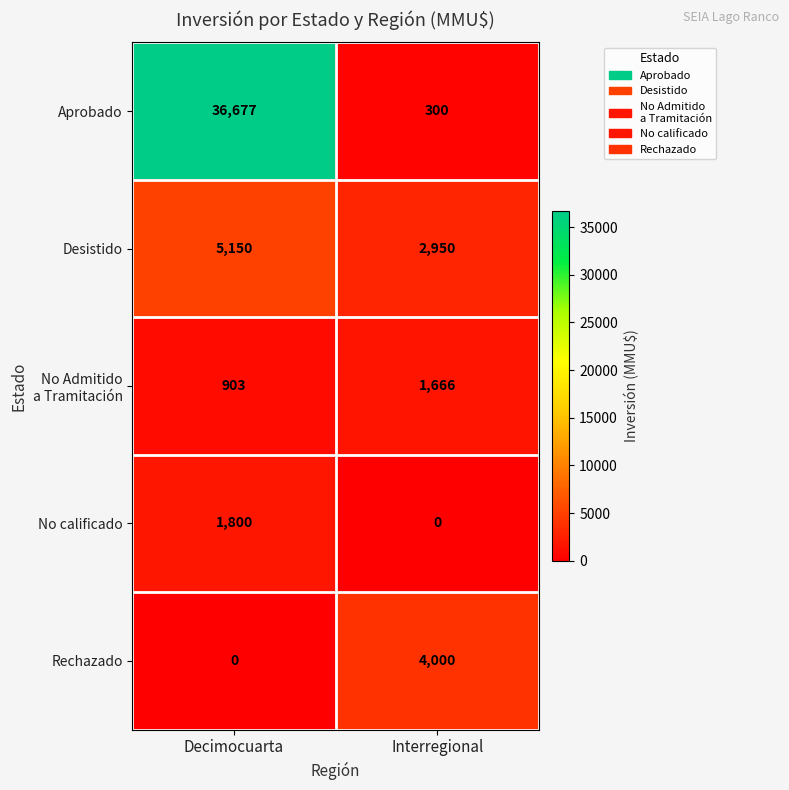

Which series has the widest spread of values?

Aprobado